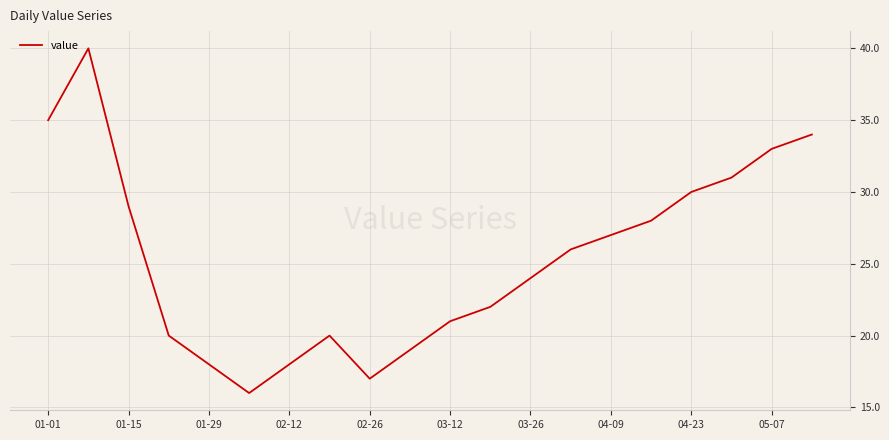

Reading left to right, transcribe all the data shown in this chart.

35	40	29	20	18	16	18	20	17	19	21	22	24	26	27	28	30	31	33	34